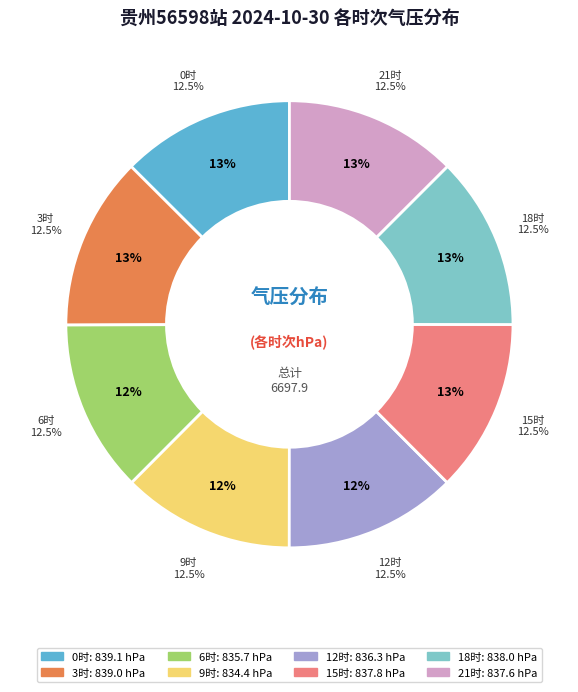

How many segments does this pie chart have?

8